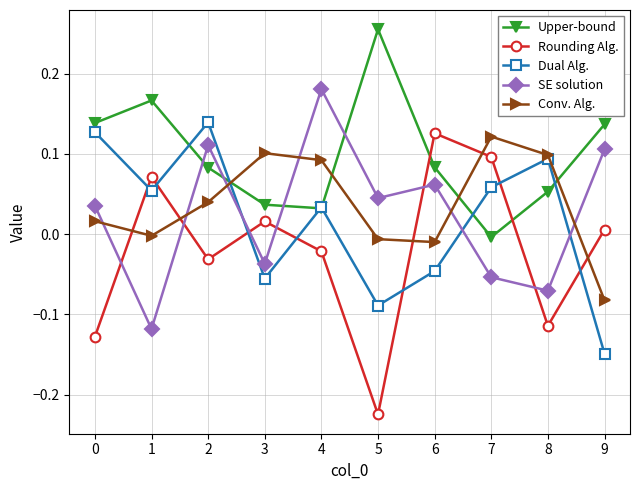

True or false: Conv. Alg. and Upper-bound cross at least once.

True